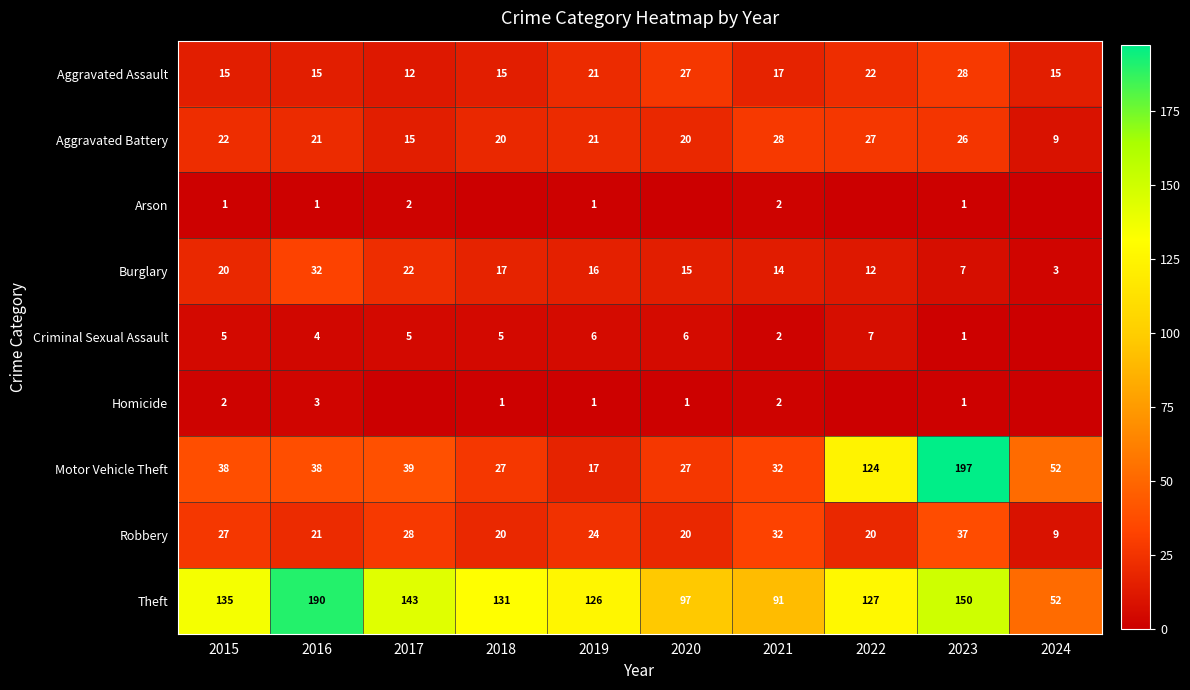

The value of Aggravated Battery at 2022 is 14. True or false?

False